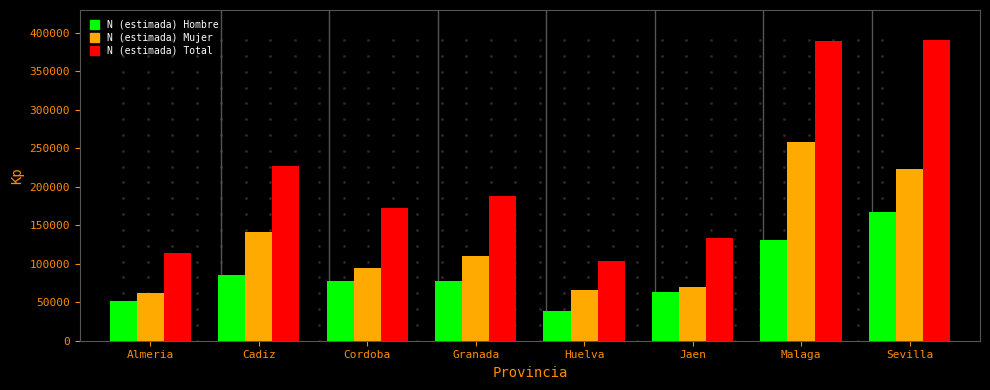

Which series has the largest range (max minus min)?

N (estimada) Total